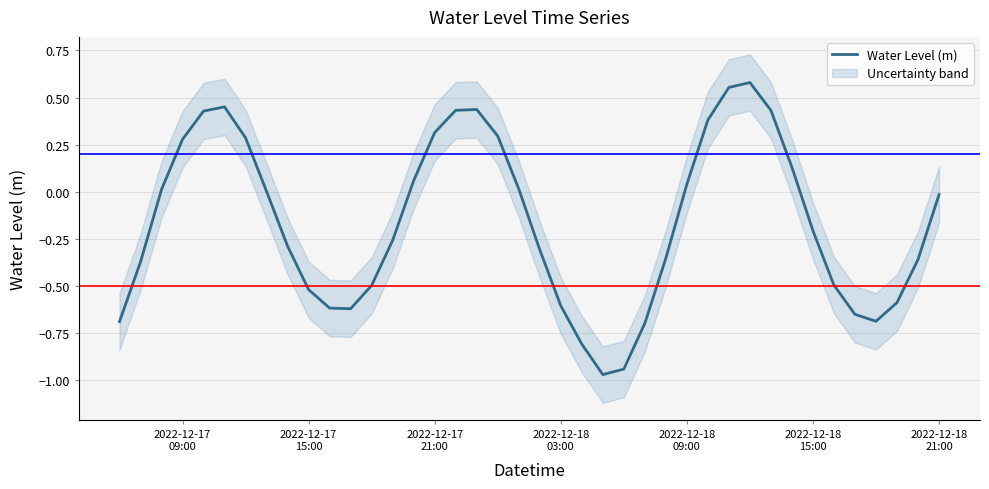

Reading left to right, list all the values displayed in this chart.

-0.7	-0.4	0.0	0.3	0.4	0.5	0.3	0.0	-0.3	-0.5	-0.6	-0.6	-0.5	-0.3	0.1	0.3	0.4	0.4	0.3	0.0	-0.3	-0.6	-0.8	-1.0	-0.9	-0.7	-0.4	0.0	0.4	0.6	0.6	0.4	0.1	-0.2	-0.5	-0.7	-0.7	-0.6	-0.4	-0.0